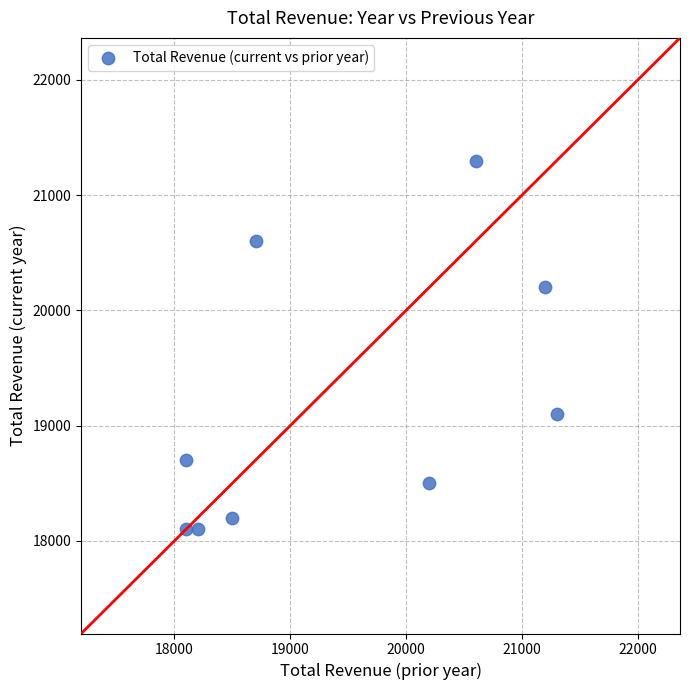

What is the average Y value?

19200